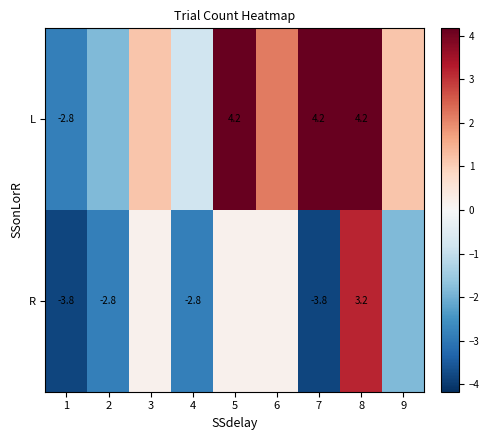

The L series shows -2.8 at 1. True or false?

True